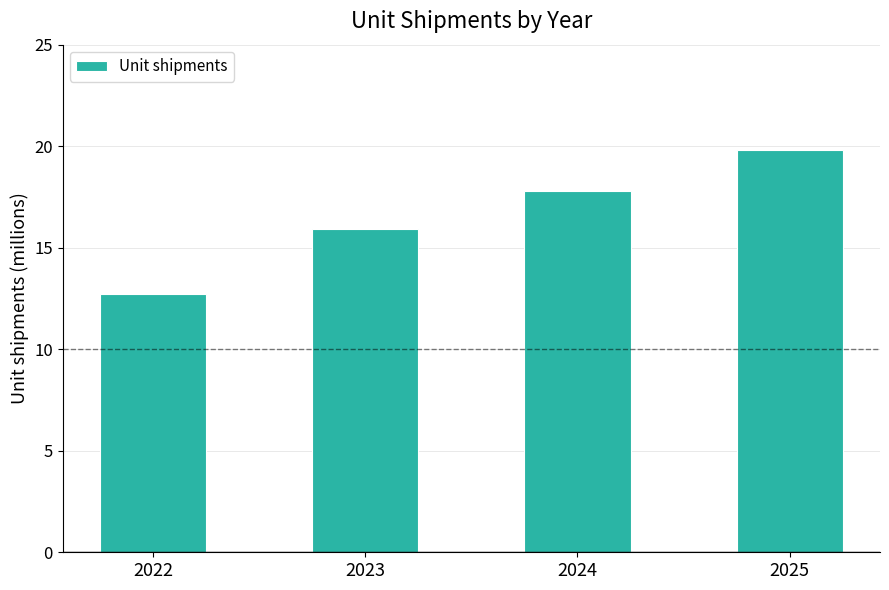

What is the difference between the values at 2023 and 2025?

3.9